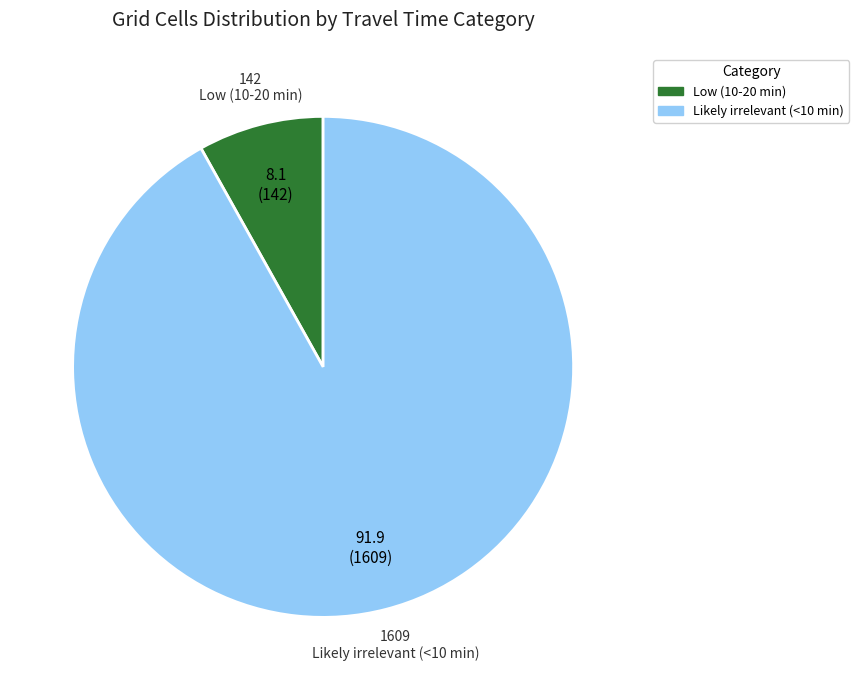

Rank the categories by value from lowest to highest.

Low (10-20 min), Likely irrelevant (<10 min)